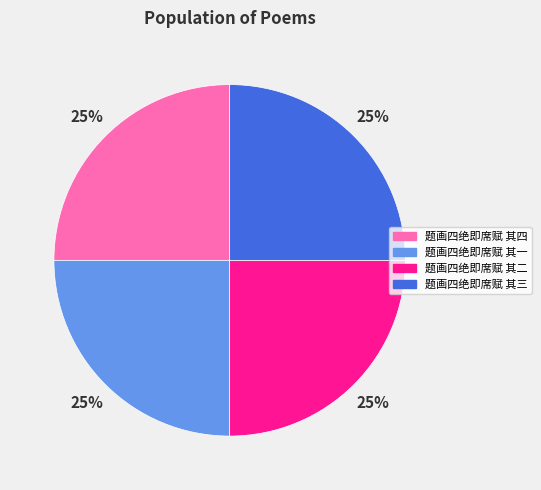

What is the ratio of the value at 题画四绝即席赋 其三 to the value at 题画四绝即席赋 其四?

1.0